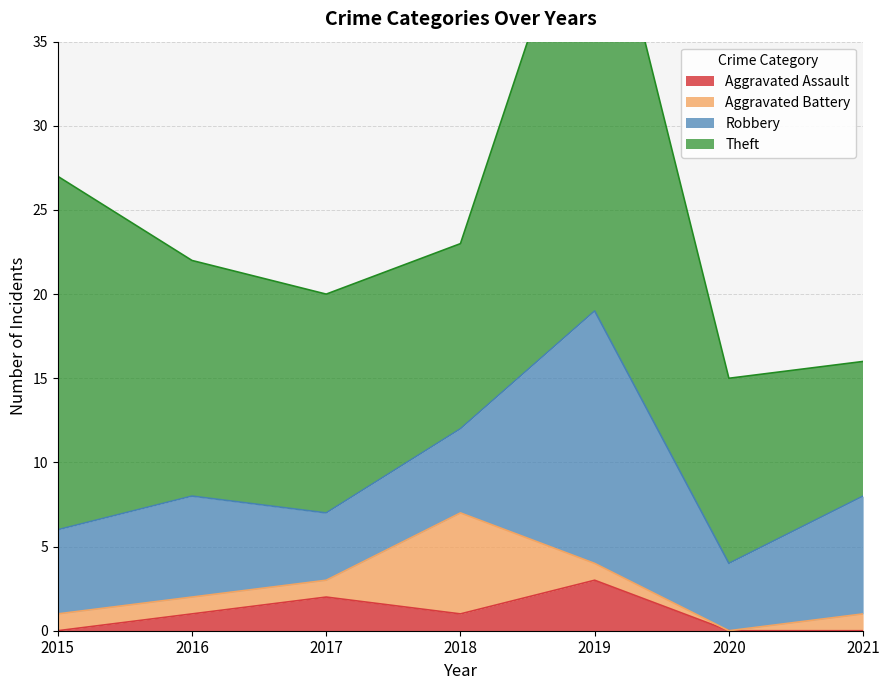

Reading left to right, what are all the values shown in this chart?

Aggravated Assault: 2015=0	2016=1	2017=2	2018=1	2019=3	2020=0	2021=0
Aggravated Battery: 2015=1	2016=1	2017=1	2018=6	2019=1	2020=0	2021=1
Robbery: 2015=5	2016=6	2017=4	2018=5	2019=15	2020=4	2021=7
Theft: 2015=21	2016=14	2017=13	2018=11	2019=28	2020=11	2021=8